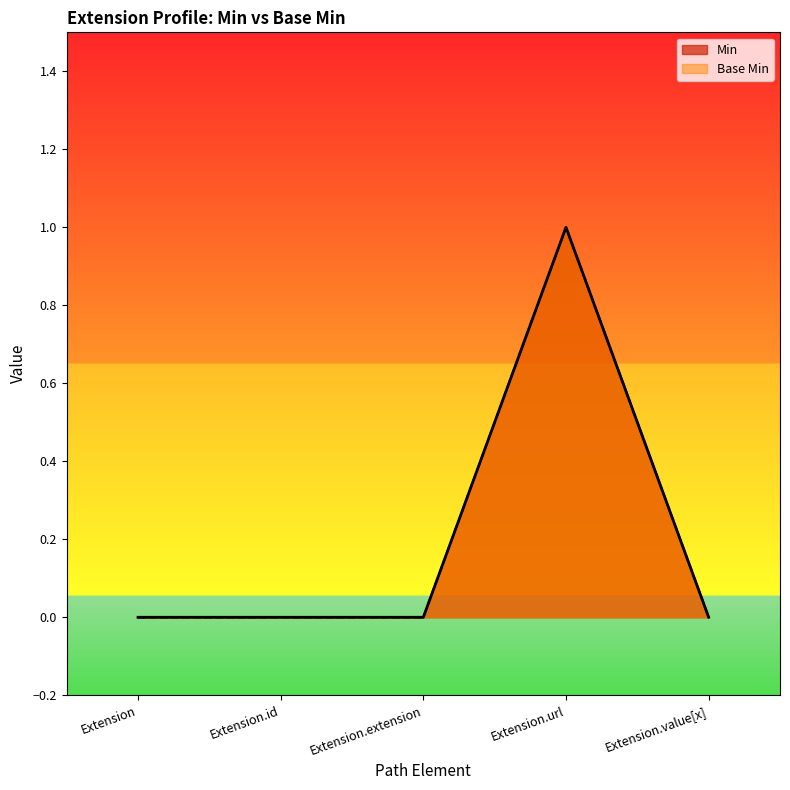

What are all the series names shown in the legend?

Min, Base Min